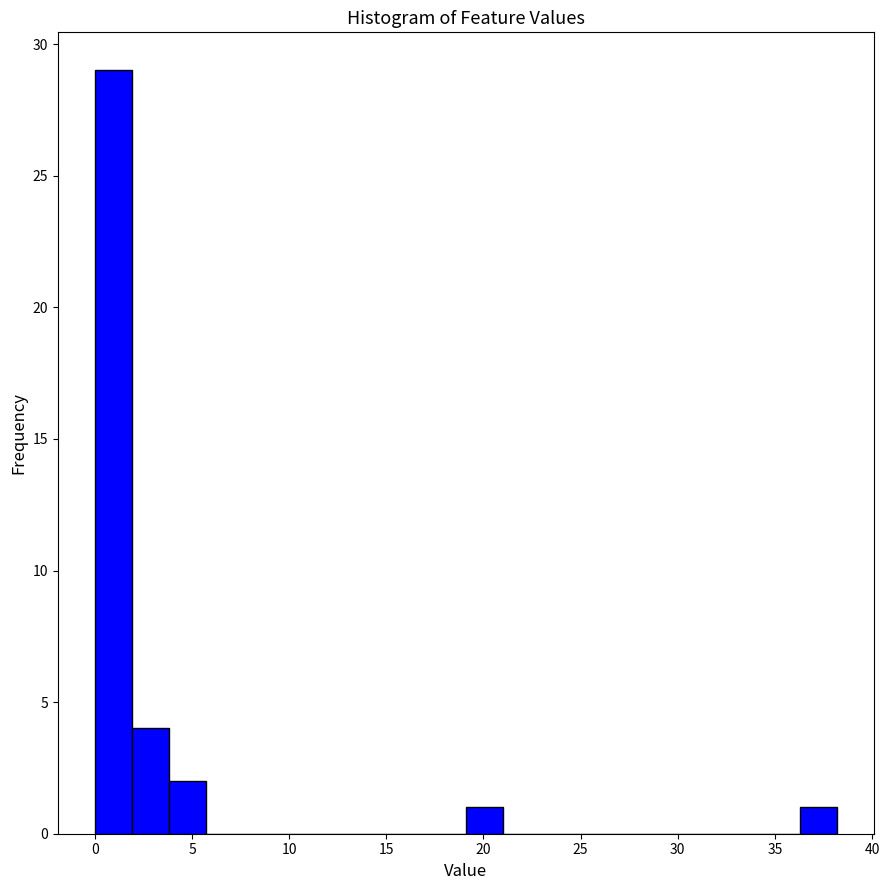

Read against the x-axis, roughly where is the centre of the tallest bar?

1.0